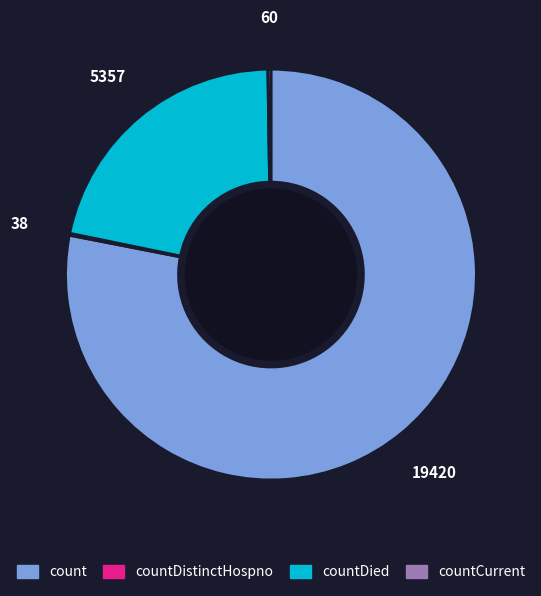

Does any single category account for the majority?

Yes